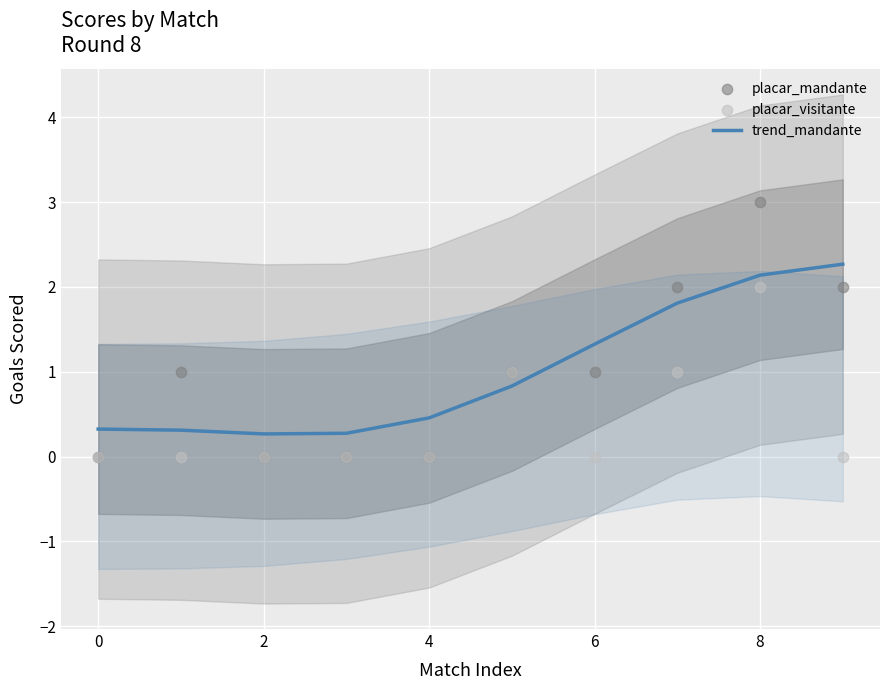

Which series reaches the maximum Y coordinate?

placar_mandante